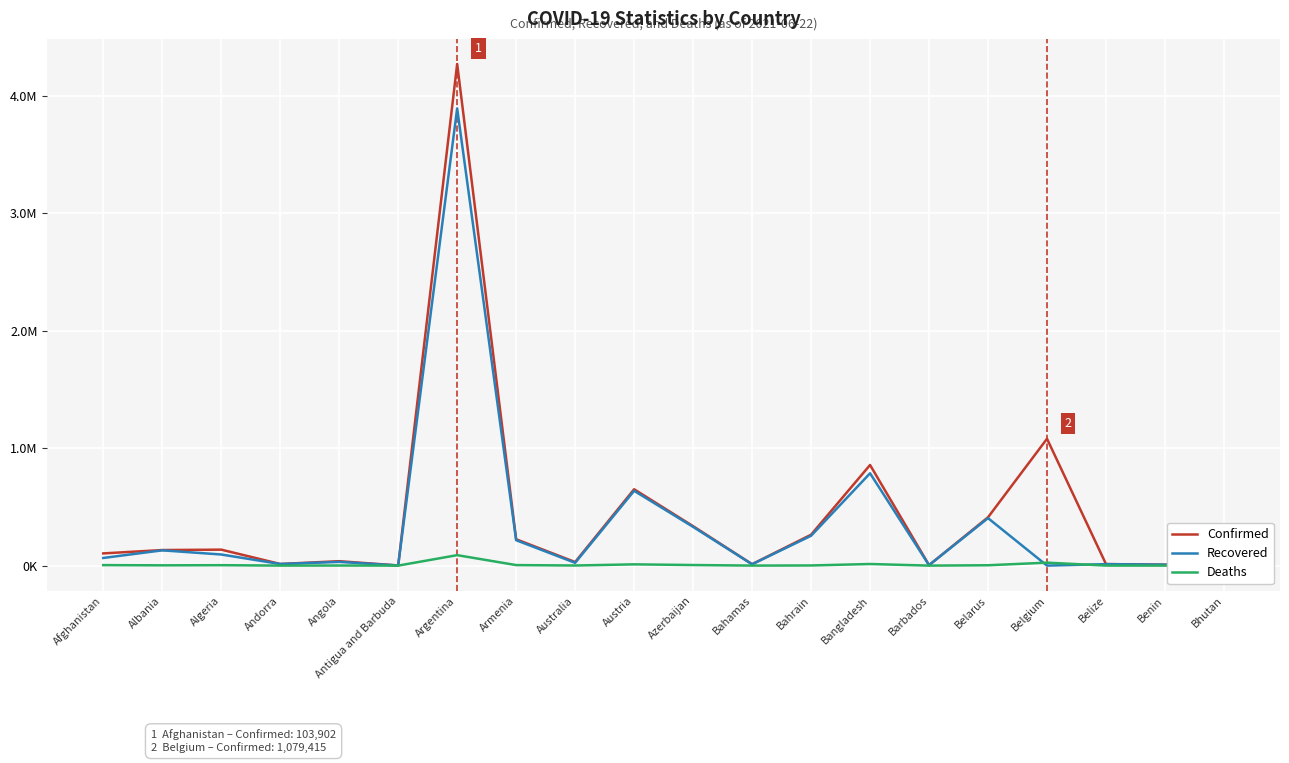

What position from the right is Belgium?

4